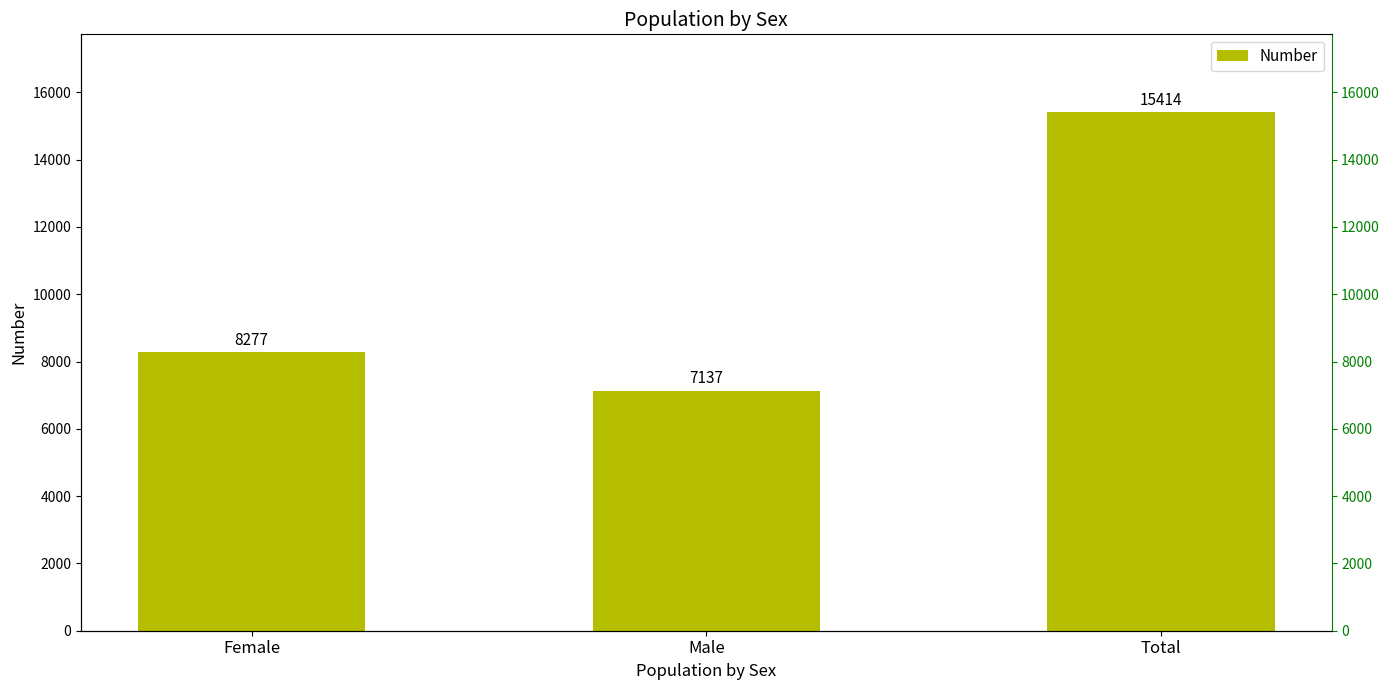

List the labels in order of value, smallest first.

Male, Female, Total